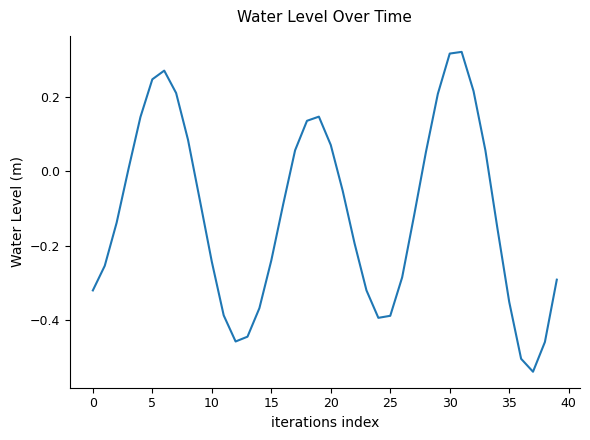

What is the difference between the maximum and minimum values?

0.9